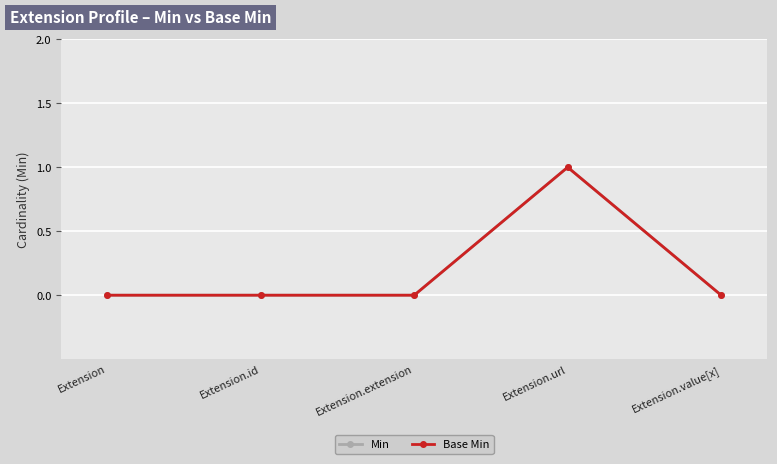

Between Extension.id and Extension, which is larger?

Extension.id